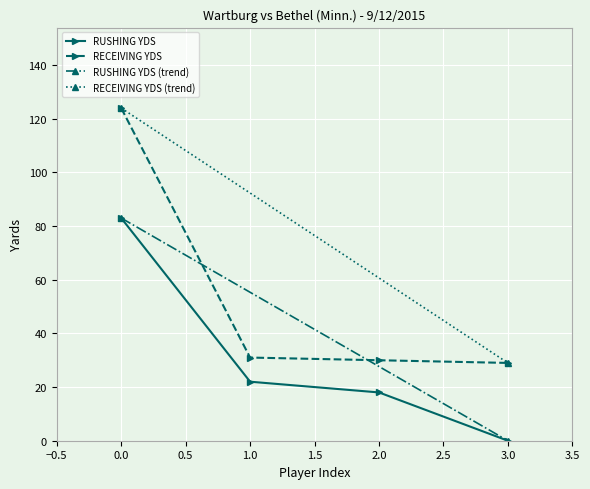

How many values in RUSHING YDS are above zero?

3